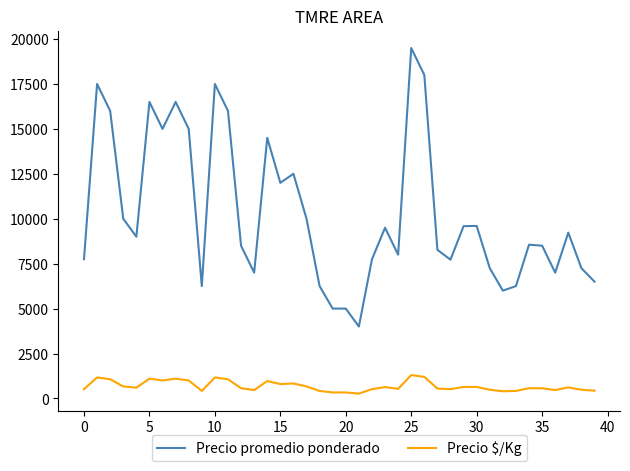

Which series has the widest spread of values?

Precio promedio ponderado